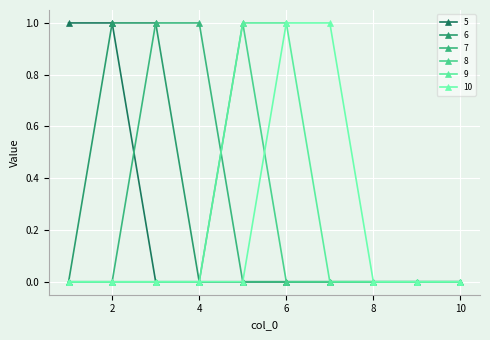

True or false: 6 and 9 intersect in this chart.

False